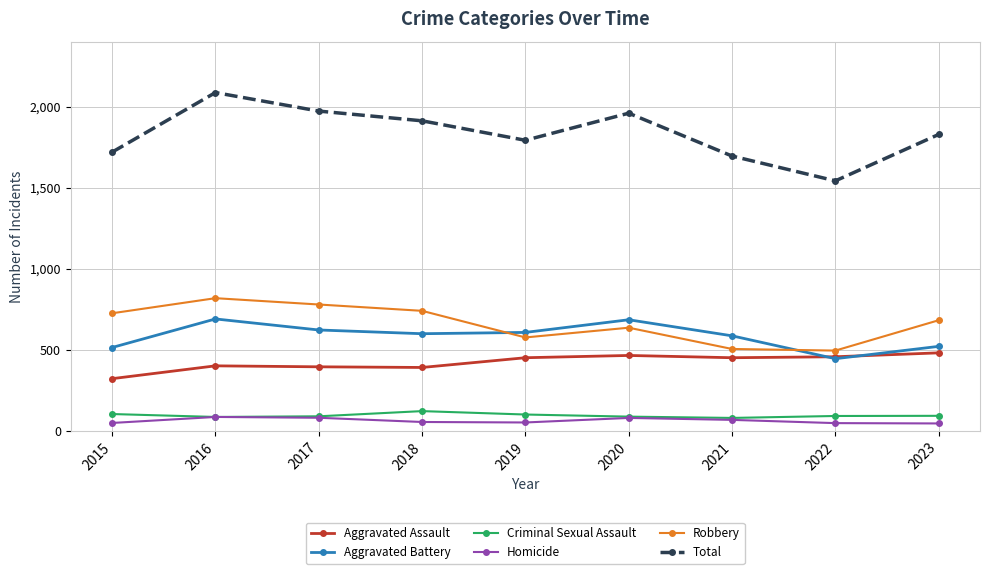

What is the difference between the maximum and minimum values in the Robbery series?

323